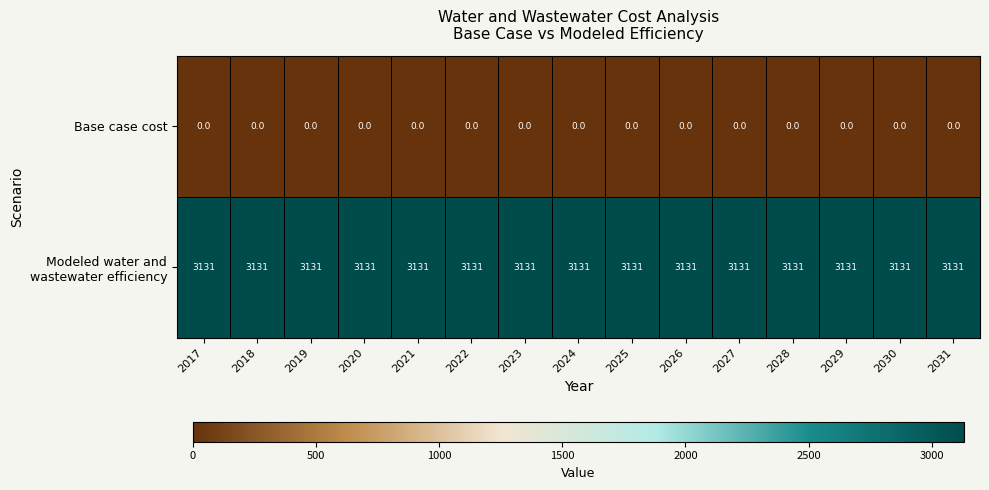

What is the difference between the highest and lowest values at 2024?

3131